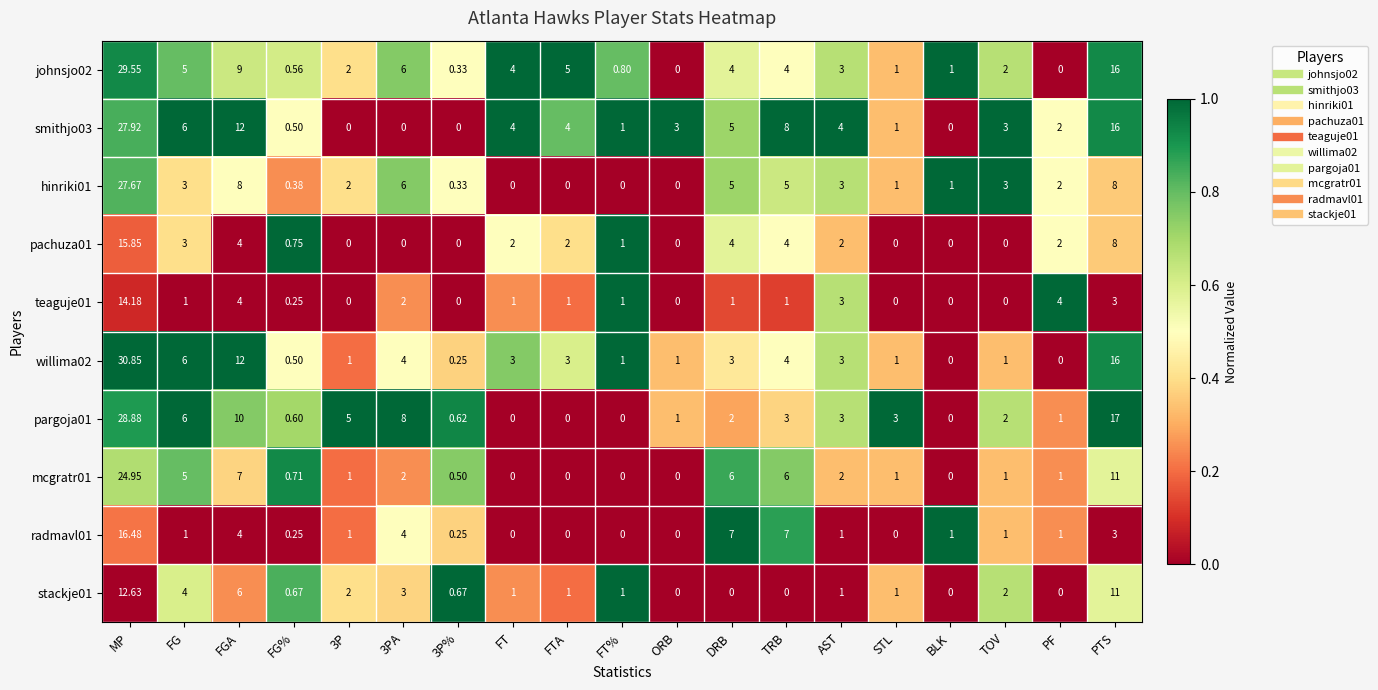

At which category is the sum across all series the highest?

MP